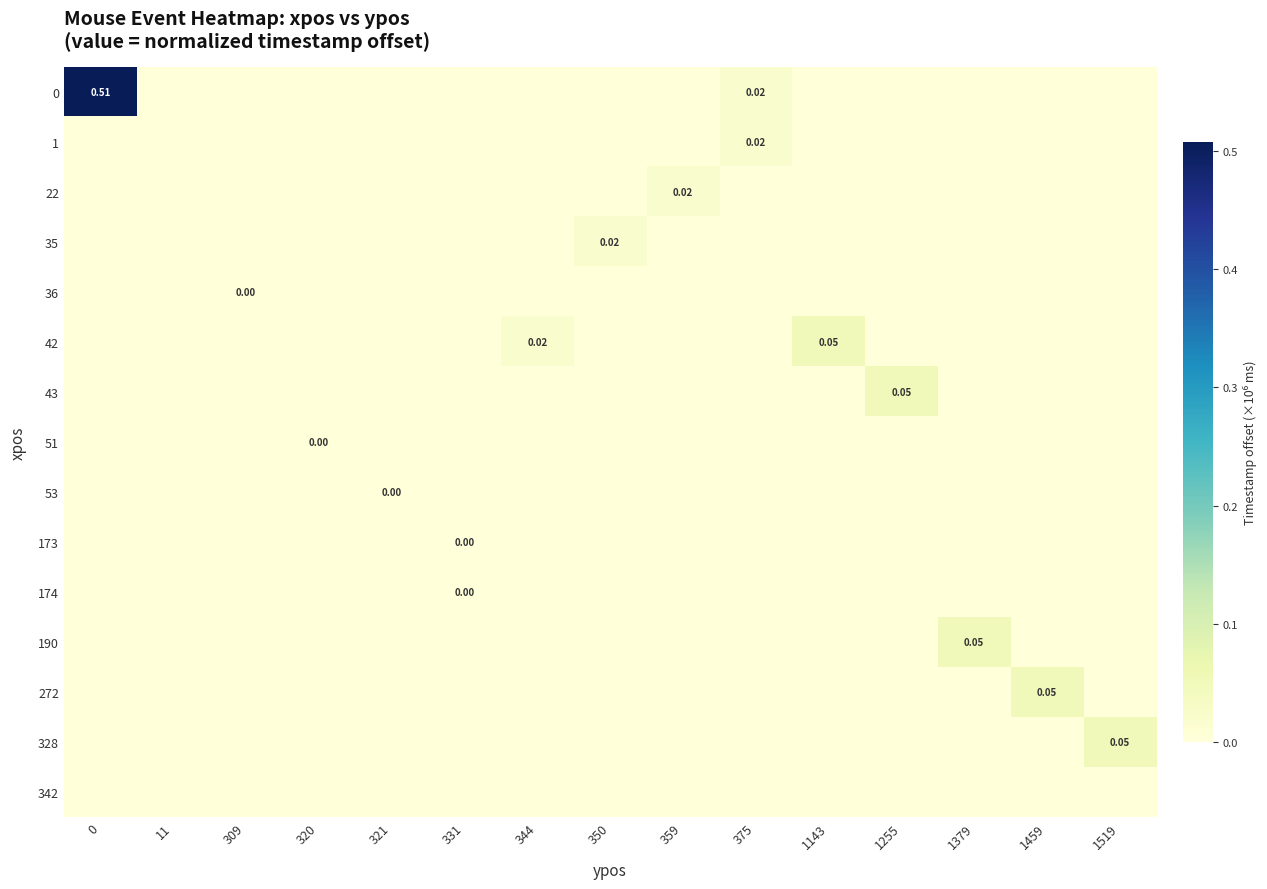

Which series has the largest total across all categories?

row_0